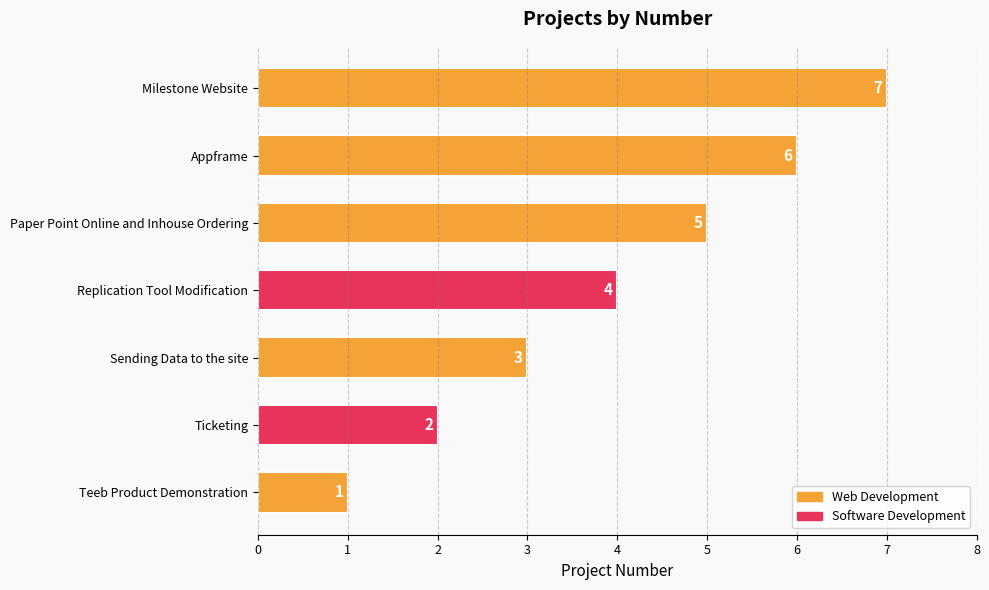

The chart shows a value of 2 at Ticketing. True or false?

True